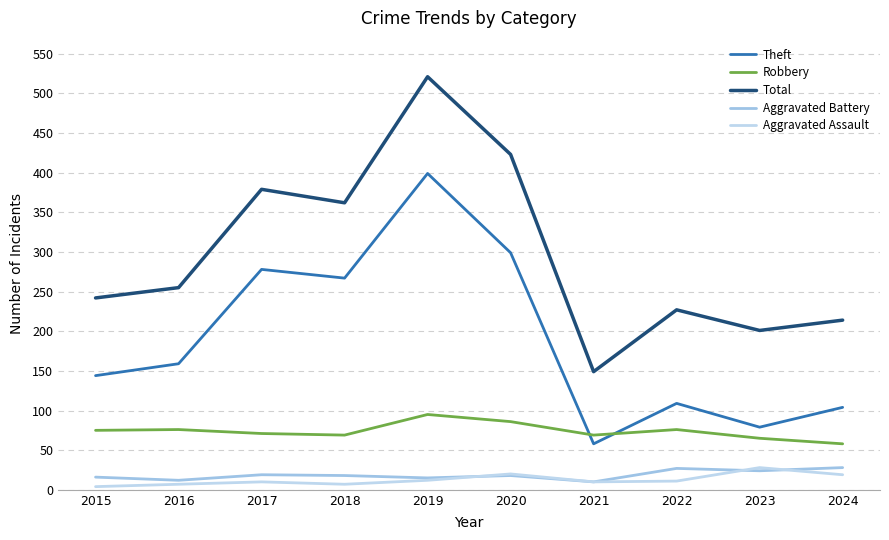

At which label does Aggravated Battery reach its minimum?

2021